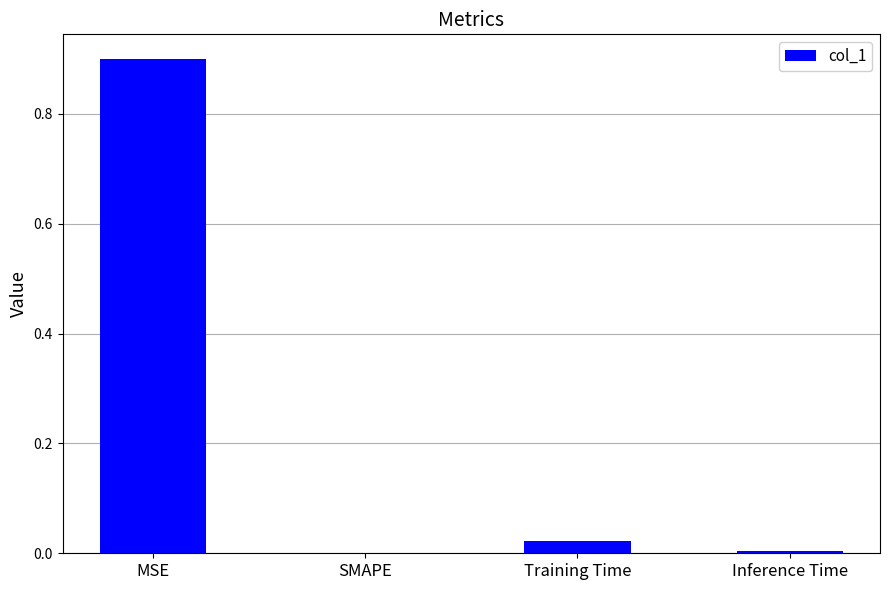

The value at MSE is 0.9. True or false?

True